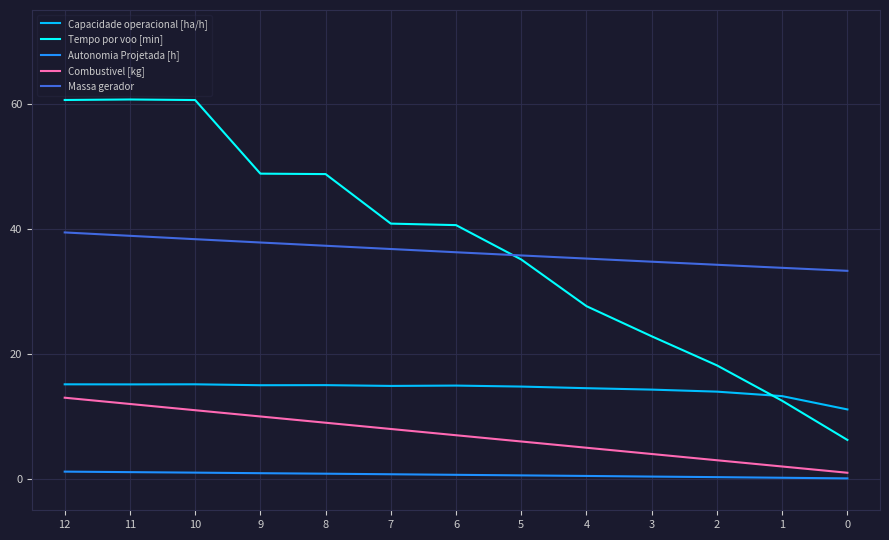

How many distinct data groups are displayed?

5